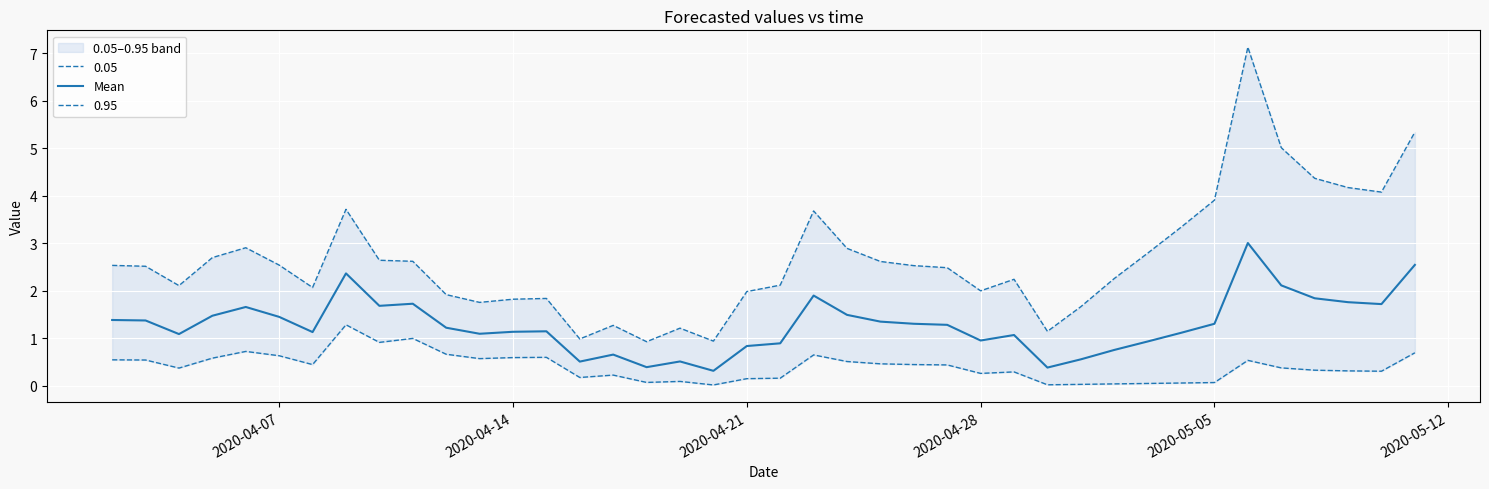

How many interior local peaks (higher than both neighbors) does the data have?

9